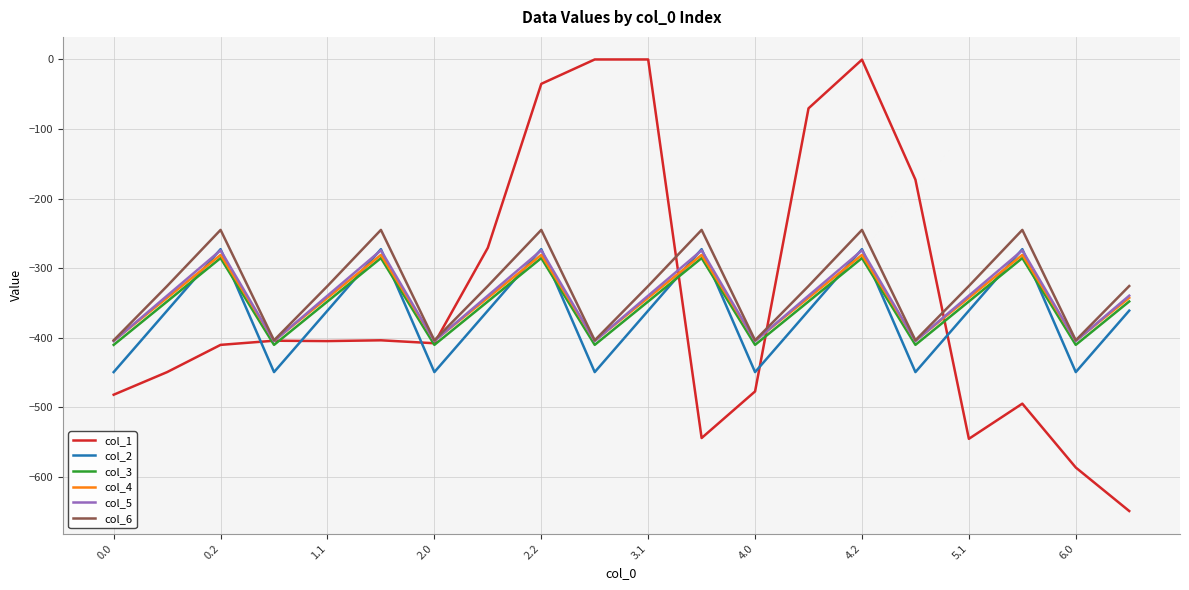

In col_3, how many points are lower than both neighbors (excluding endpoints)?

6